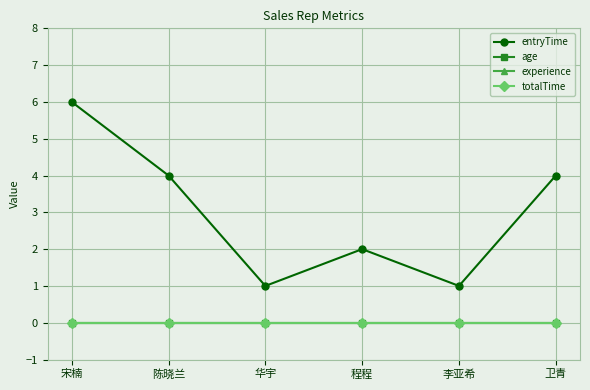

Does the chart have visible grid lines?

Yes